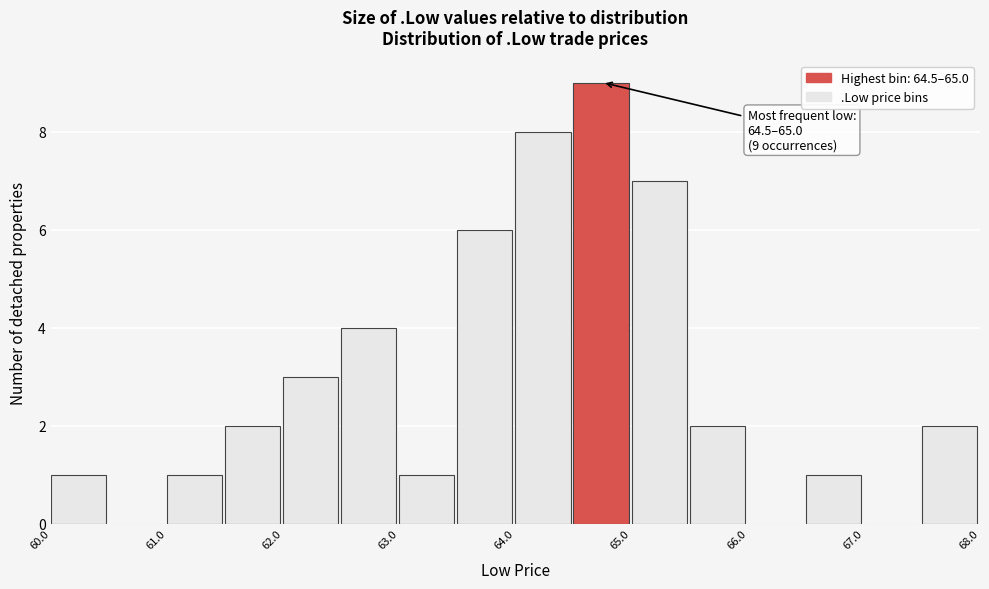

Over which range of the x-axis is the bar tallest?

64.5 to 65.0